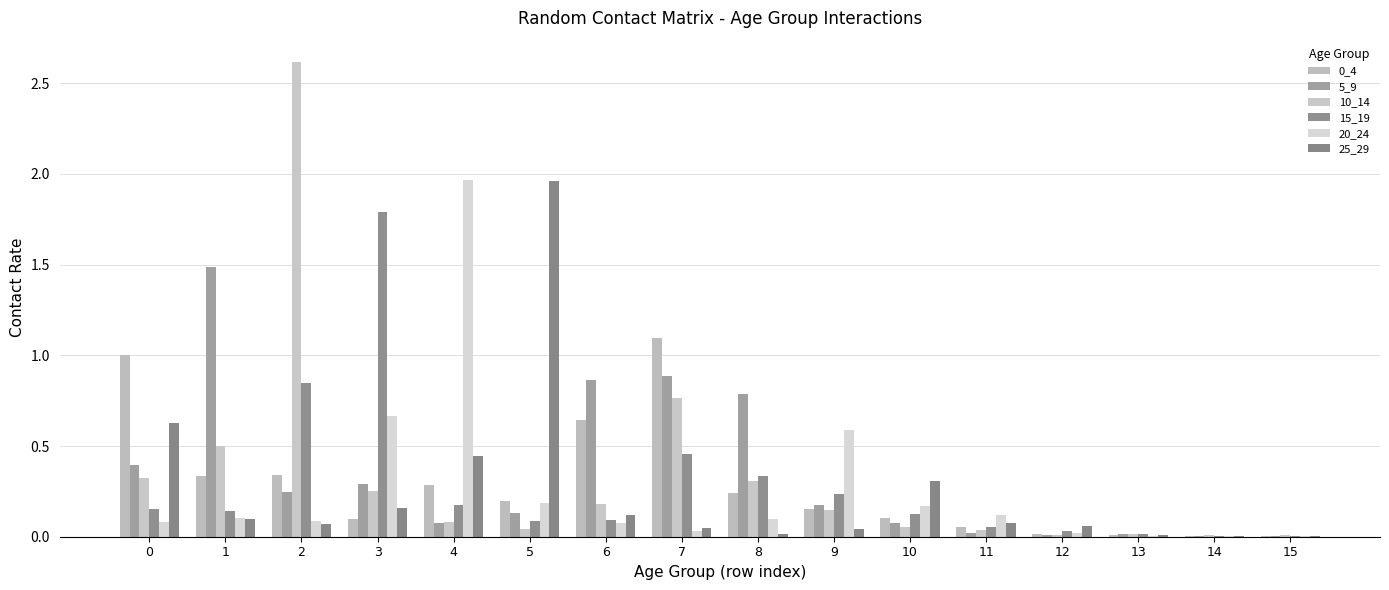

Which category has the highest value across all series?

2